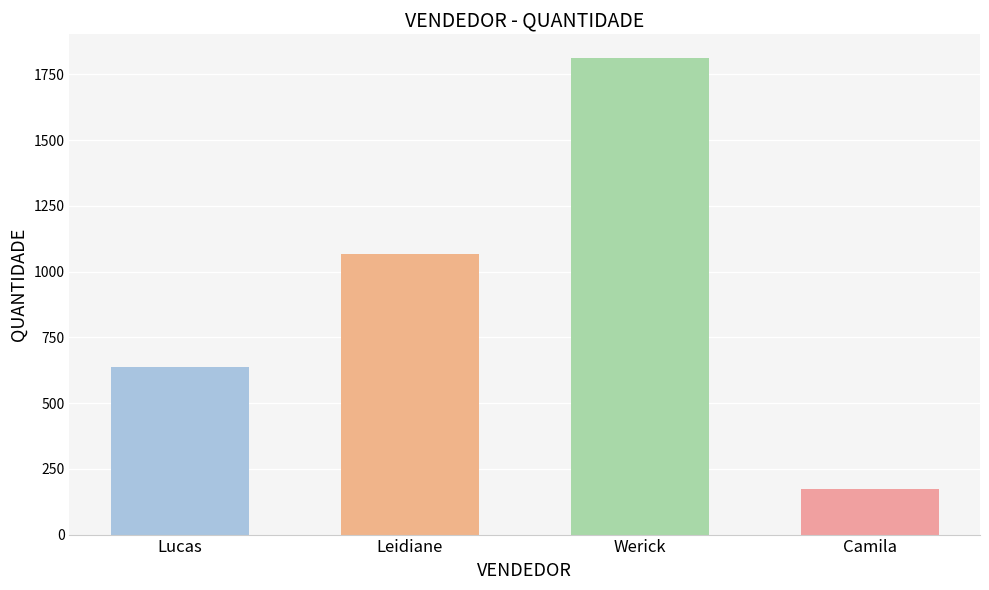

Where is the data nearest to the value 992?

Leidiane